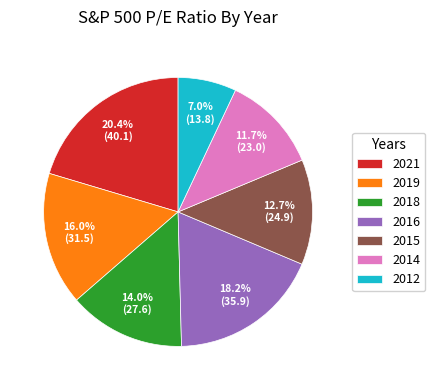

Which has a higher value, 2018 or 2015?

2018